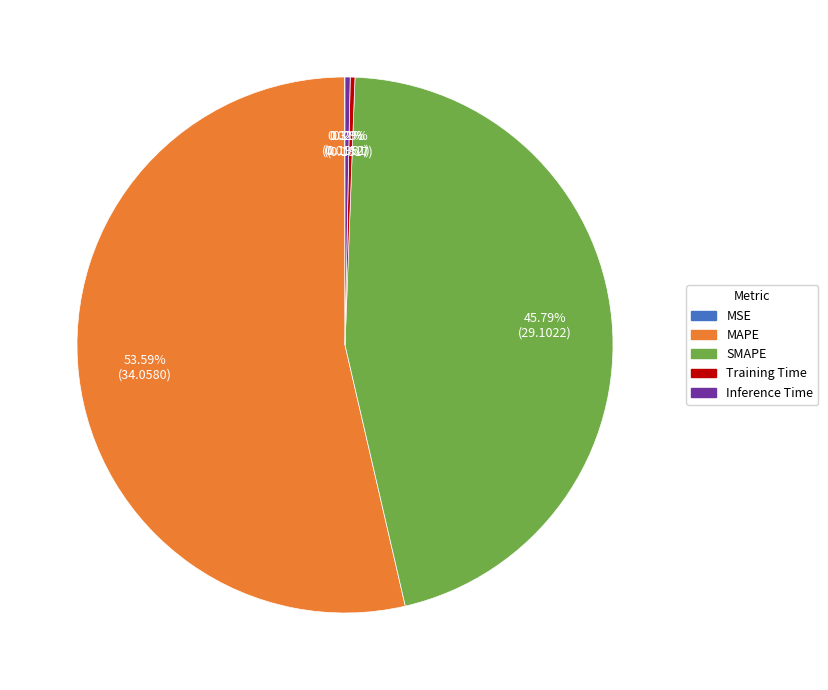

True or false: Inference Time accounts for 0% of the total.

True